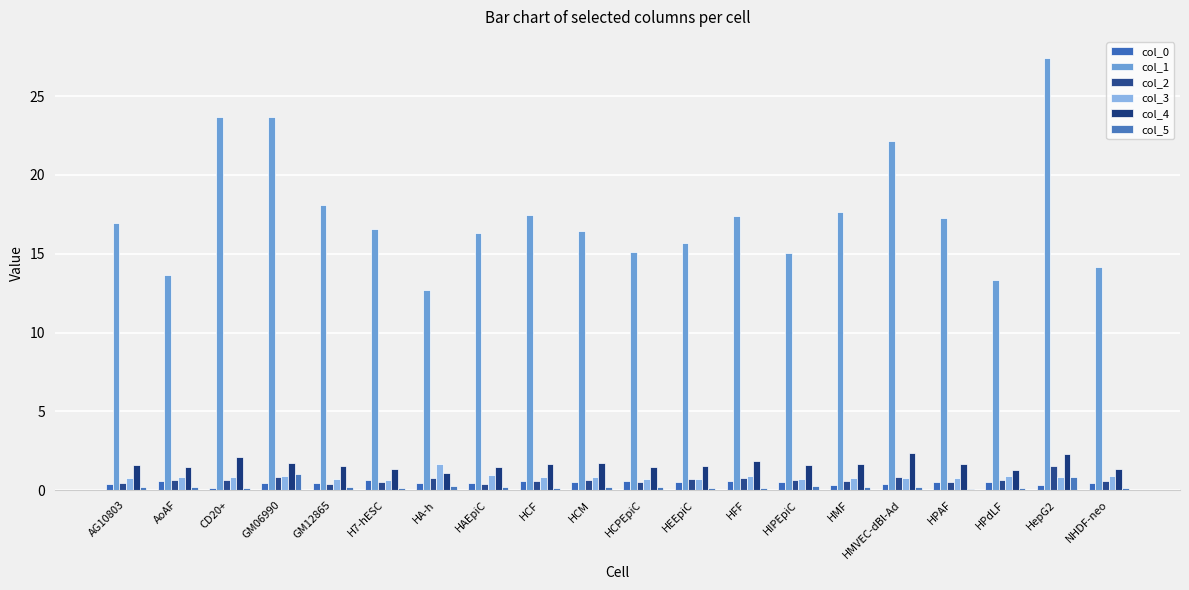

Are the bars horizontal?

No